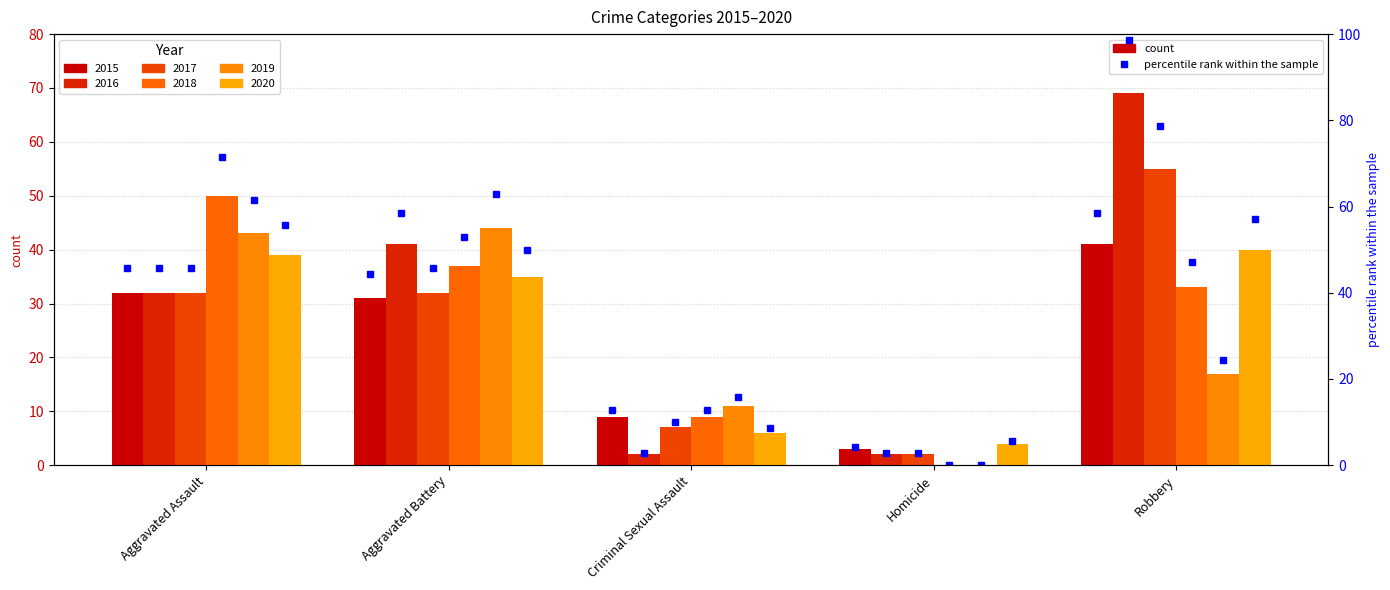

List the labels in order of value, smallest first.

Homicide, Criminal Sexual Assault, Aggravated Battery, Aggravated Assault, Robbery